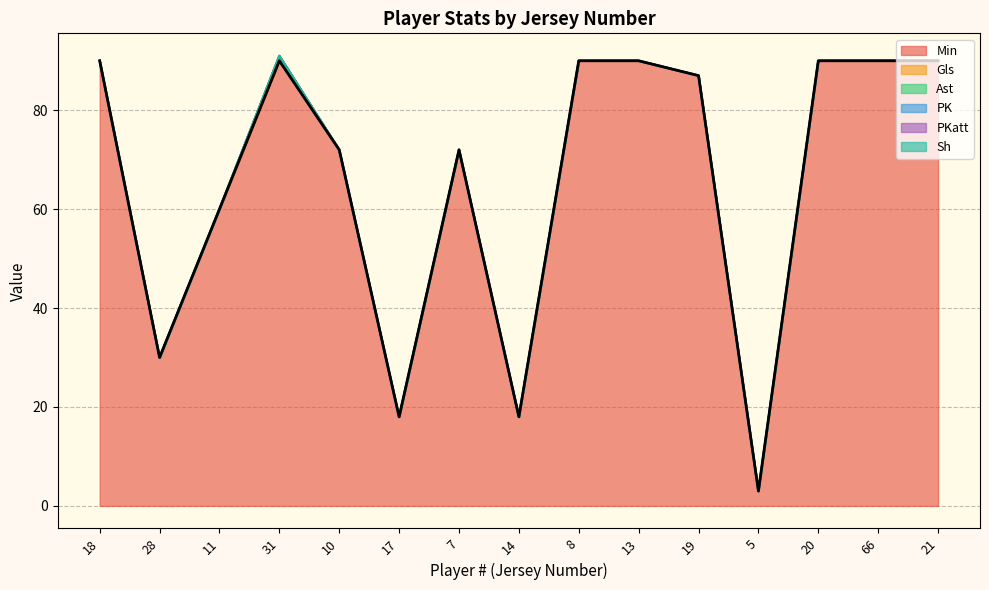

True or false: PK and Min cross at least once.

False